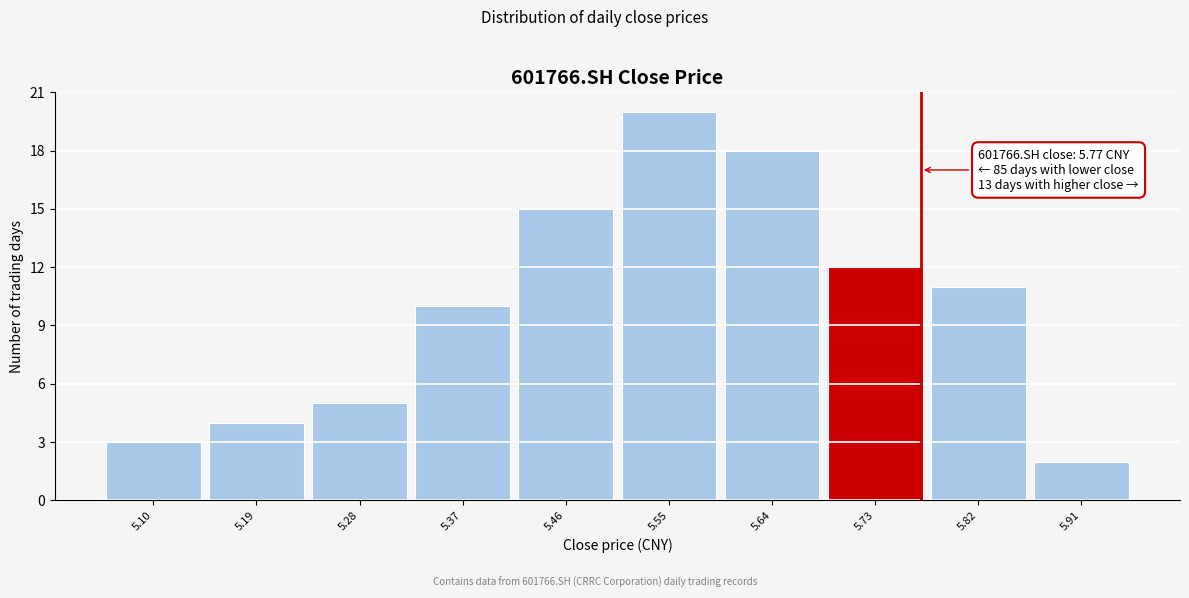

Over which range of the x-axis is the bar tallest?

5.505 to 5.595